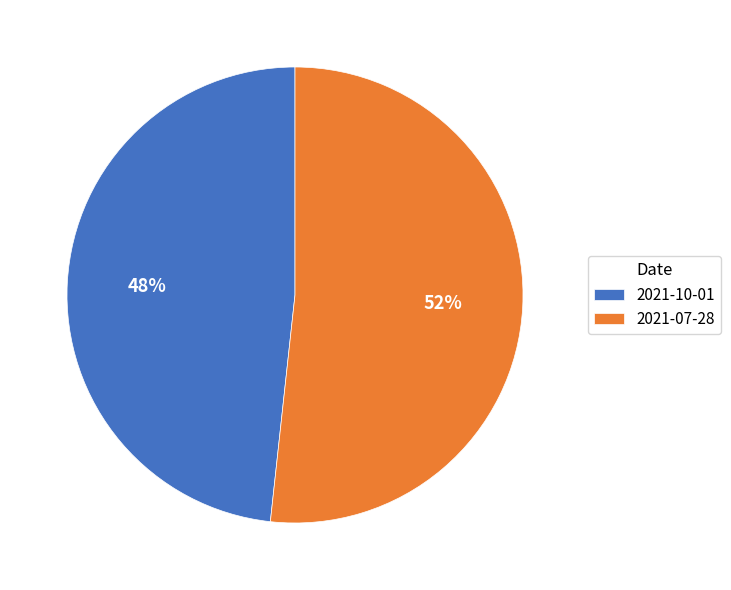

Which category has the biggest portion of the pie?

2021-07-28